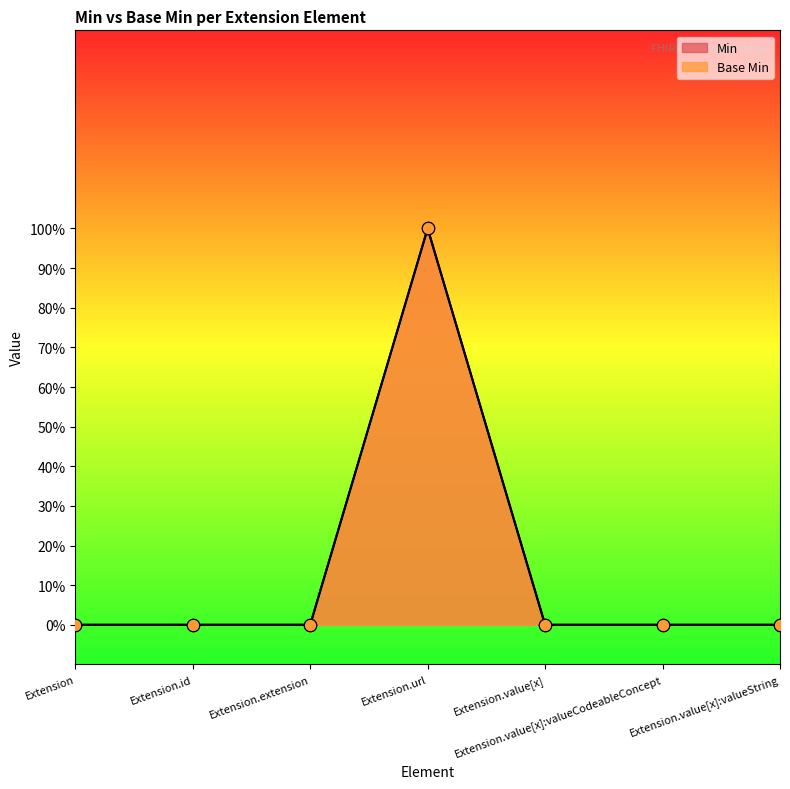

What are all the series names shown in the legend?

Min, Base Min